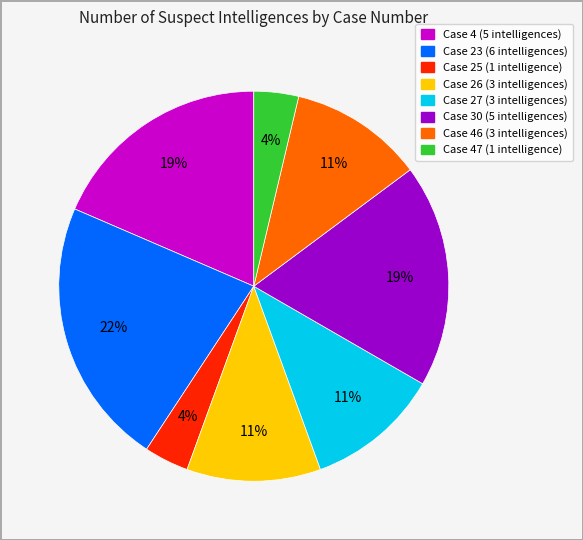

To the nearest percent, what is the average slice percentage?

12%